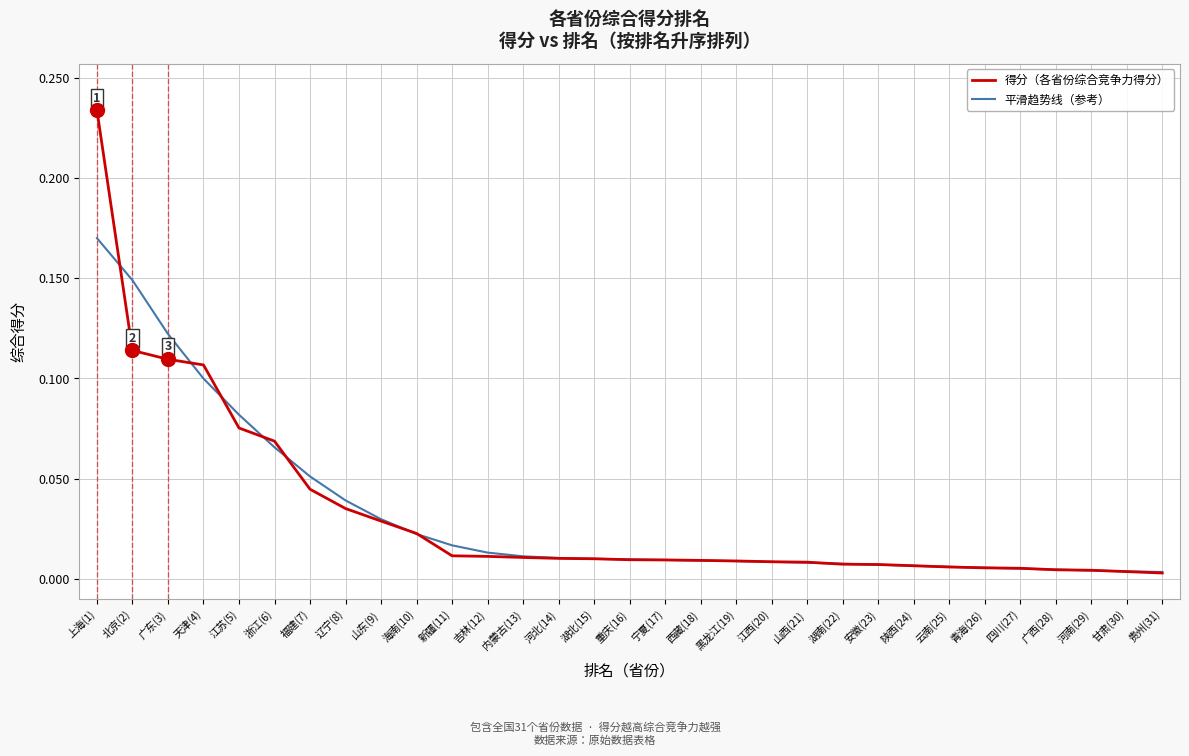

What position from the right is 青海(26)?

6